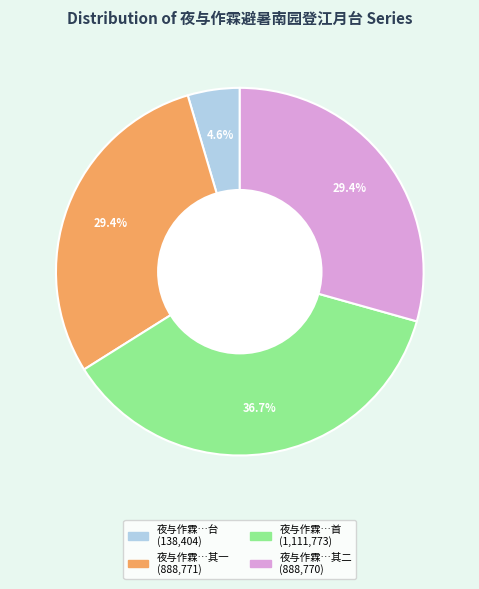

Does any single category account for the majority?

No